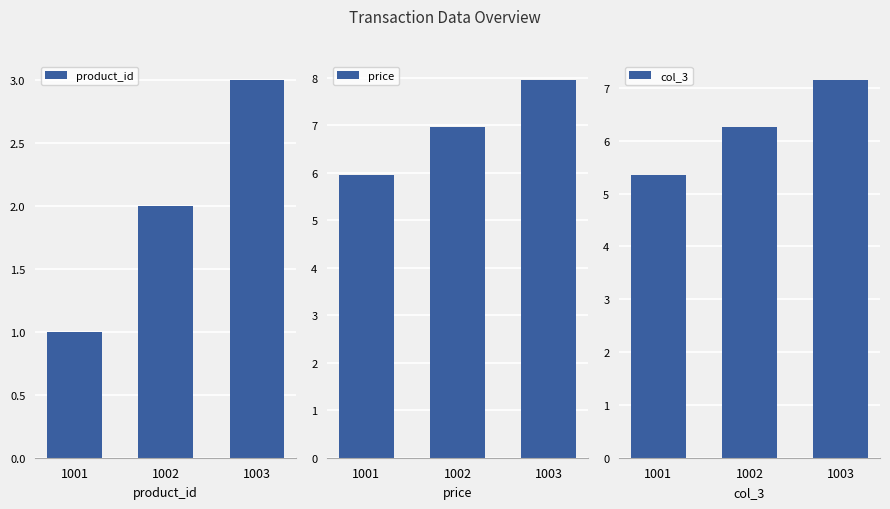

At which label does price first exceed 6?

1002